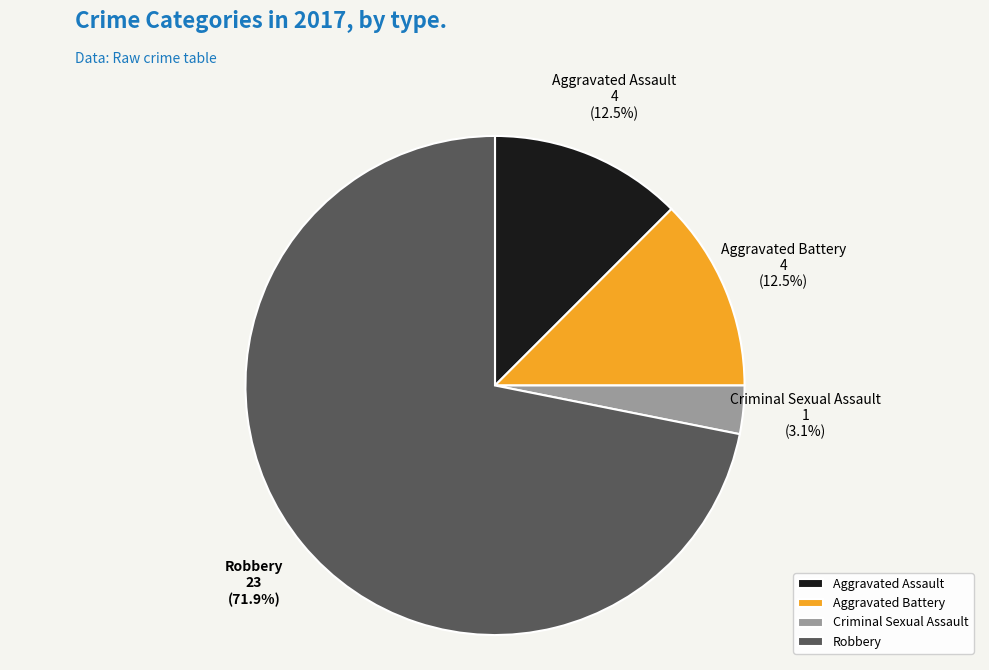

Count the number of slices in the pie.

4